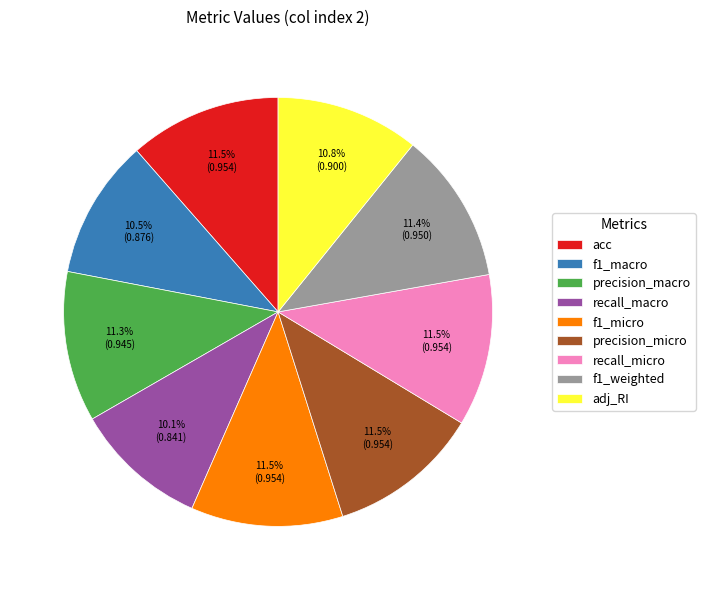

True or false: recall_macro accounts for 10% of the total.

True